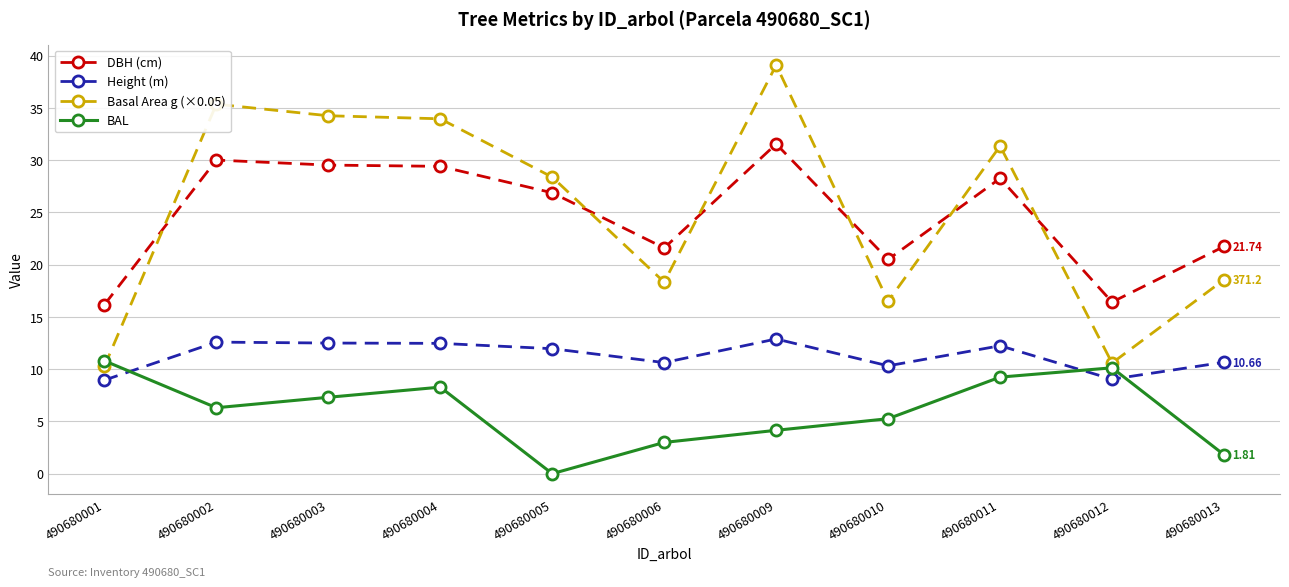

What is the difference between the DBH (cm) values at 490680001 and 490680009?

15.4